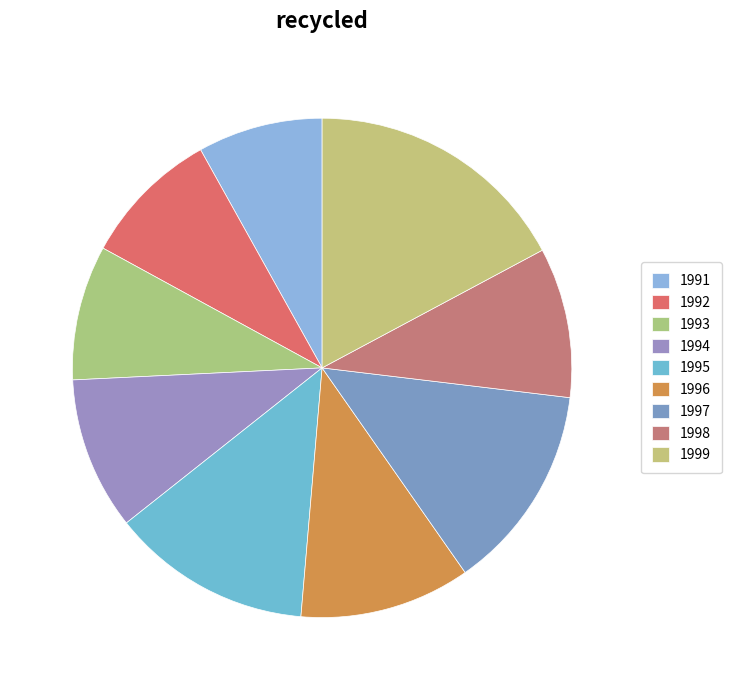

Combined, what portion of the pie is 1992 and 1998?

18.7%